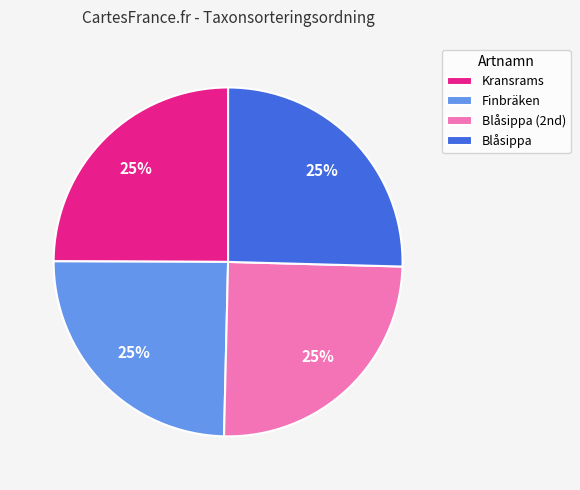

Is there any slice that represents more than half of the pie?

No